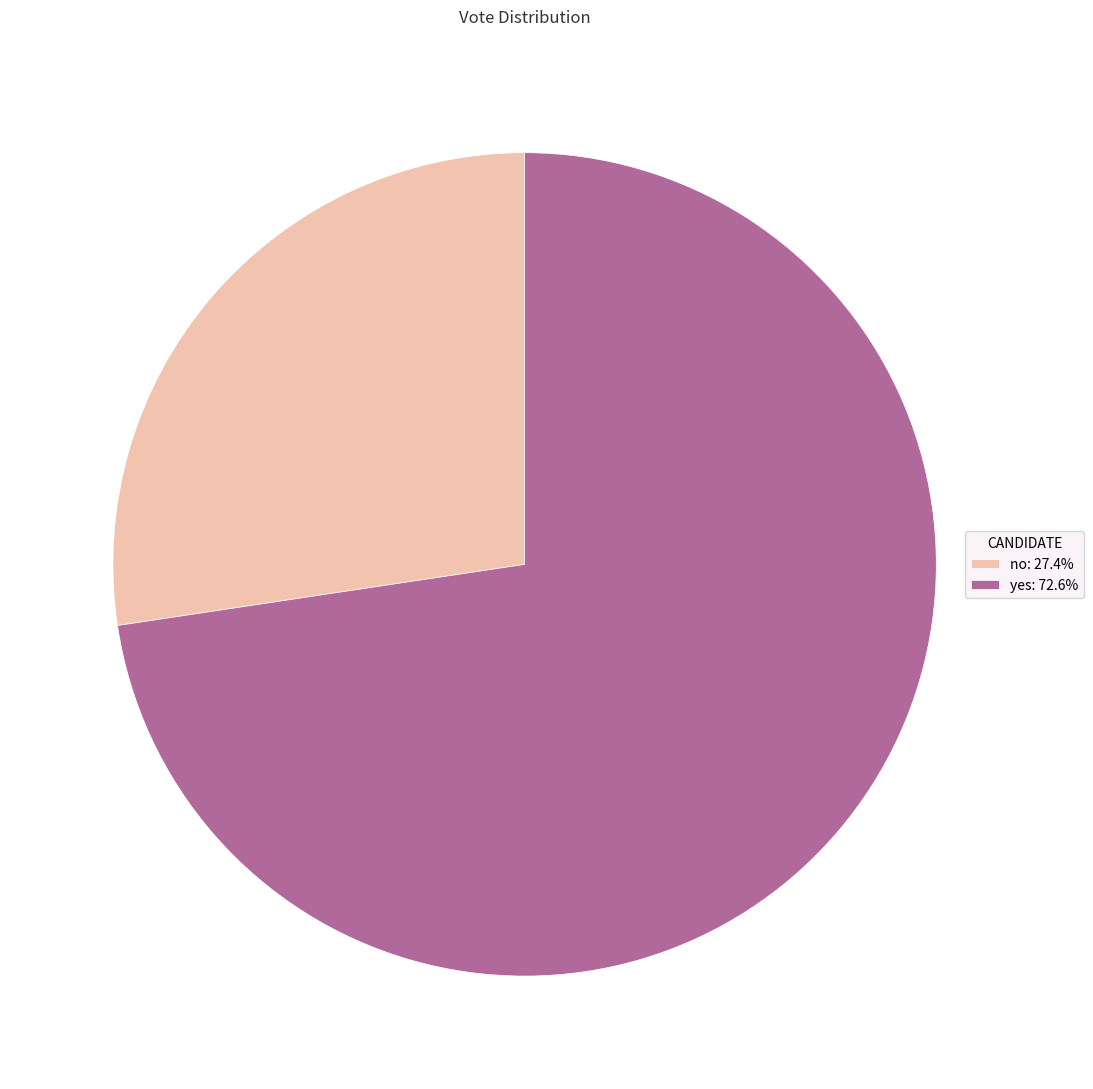

Do no: 27.4% and yes: 72.6% together represent more than half of the pie?

Yes